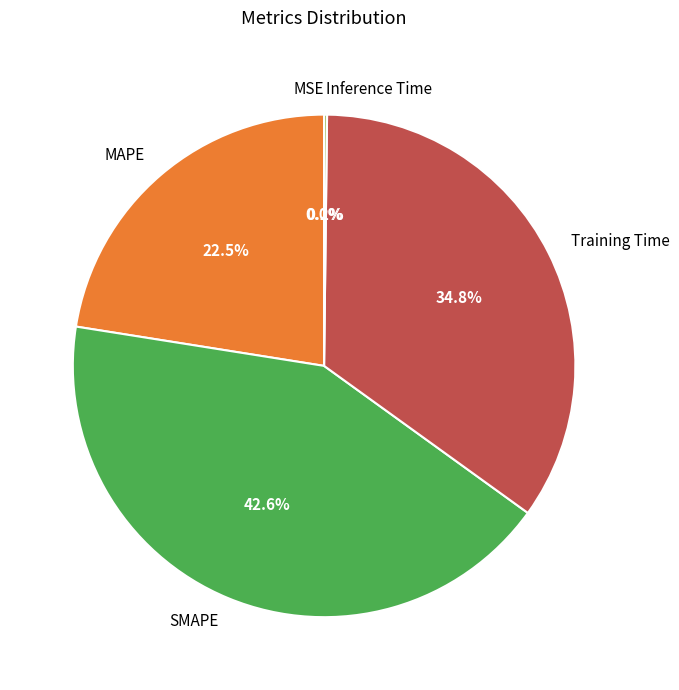

To the nearest percent, what is the difference between the largest and smallest slice percentages?

43%